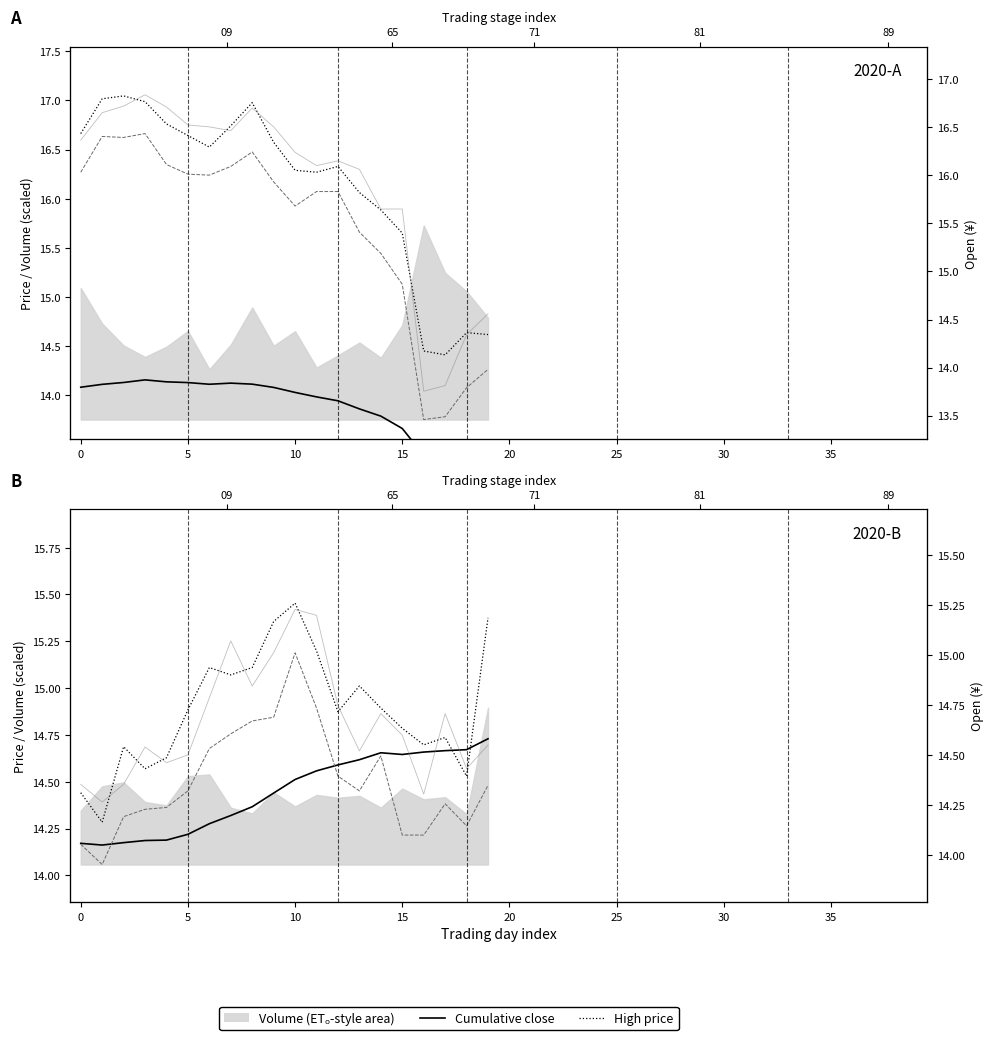

True or false: Low price and Open price intersect in this chart.

False